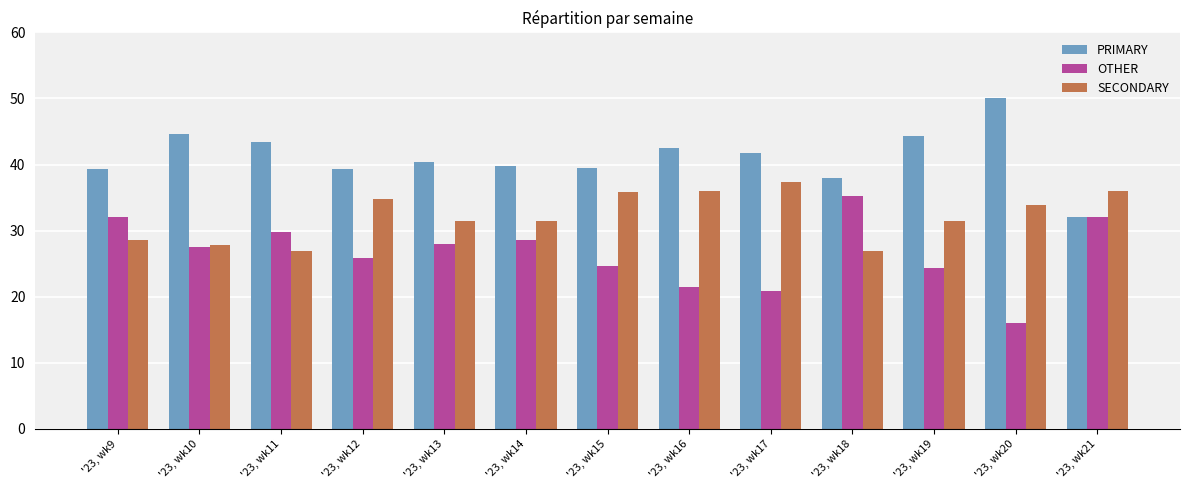

What is the average value of the SECONDARY series?

32.2